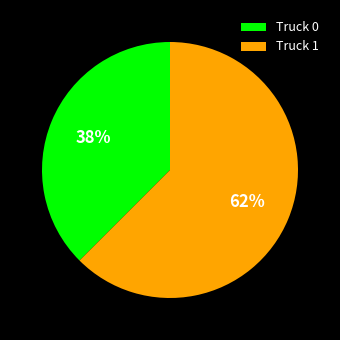

To the nearest percent, what is the average slice percentage?

50%